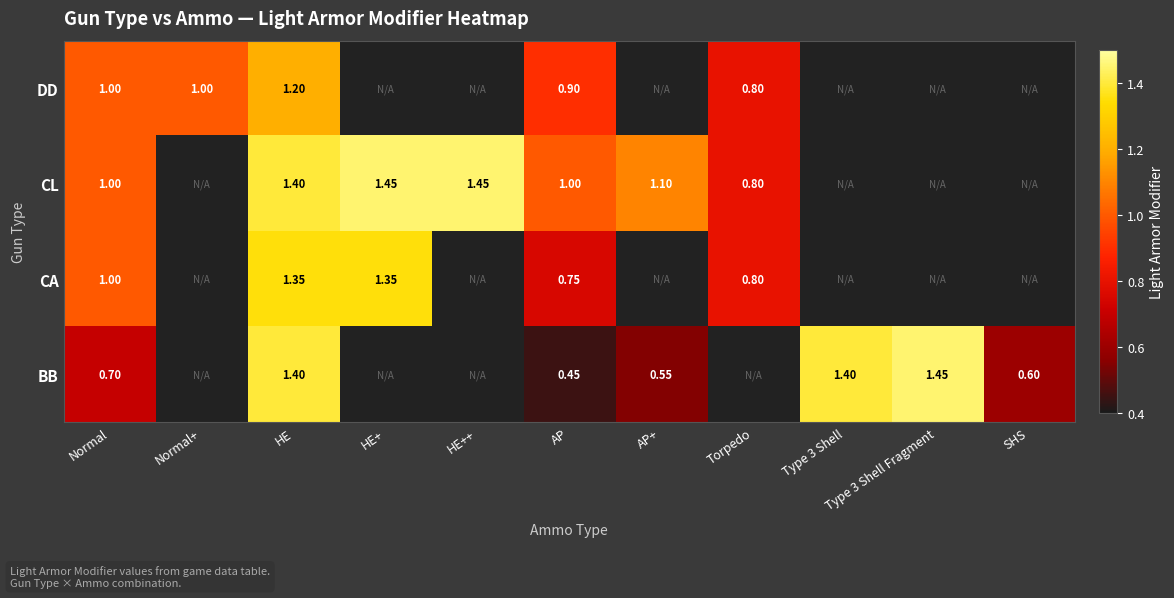

True or false: DD has a value of 1.4 at Torpedo.

False